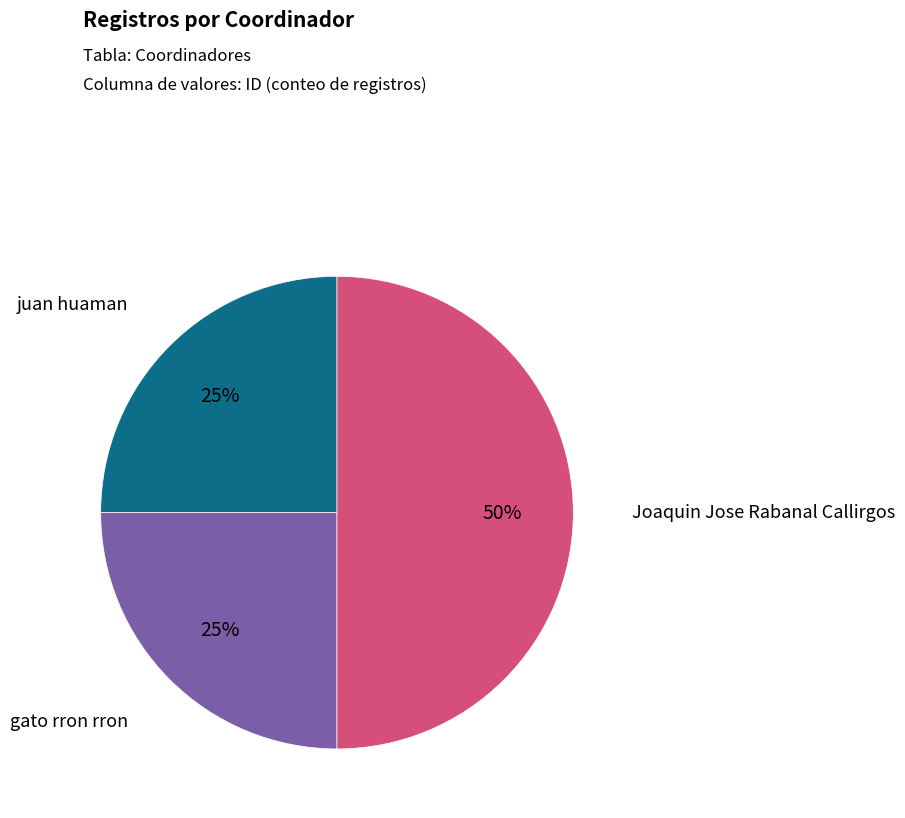

Is gato rron rron the majority of the pie?

No